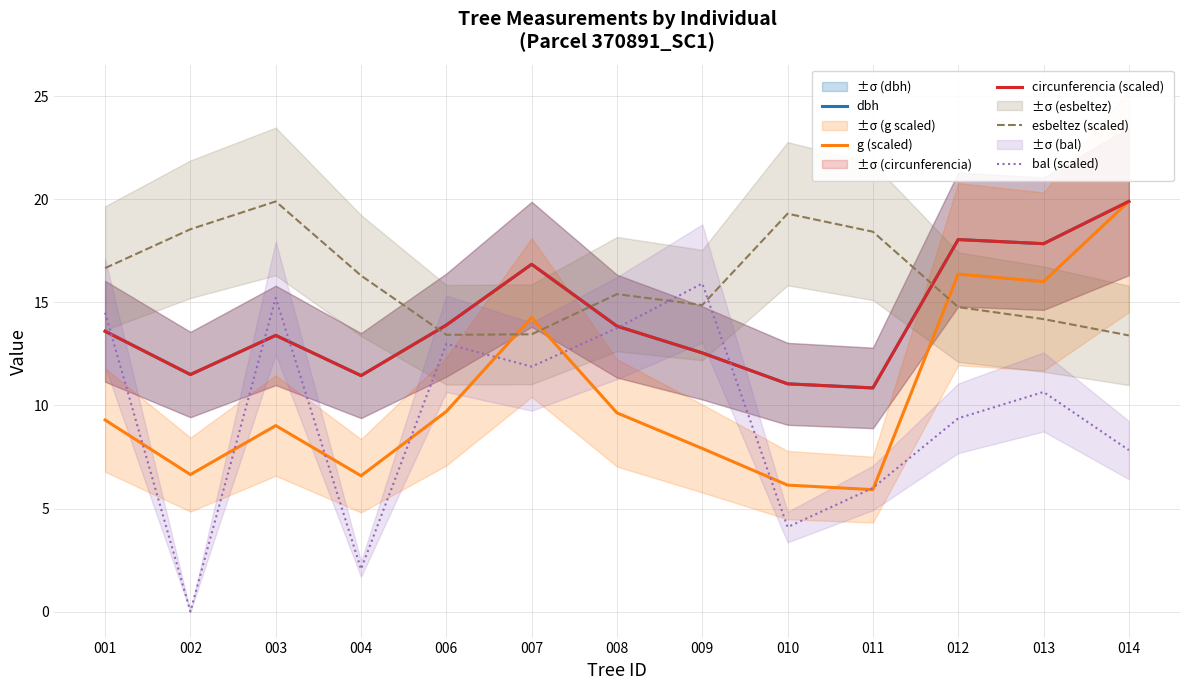

How many interior local peaks does the circunferencia (scaled) series have?

3